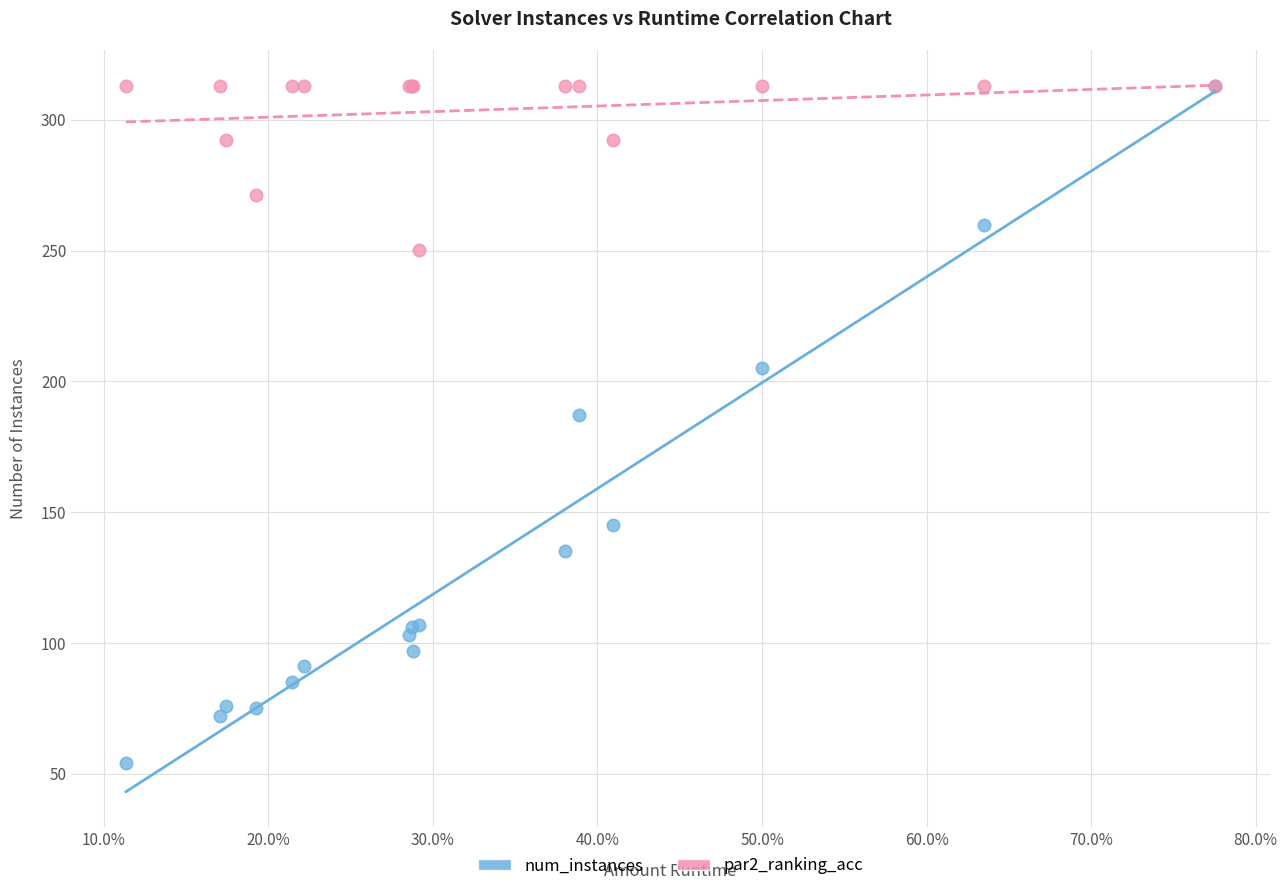

Which series has the largest Y range (max minus min)?

num_instances